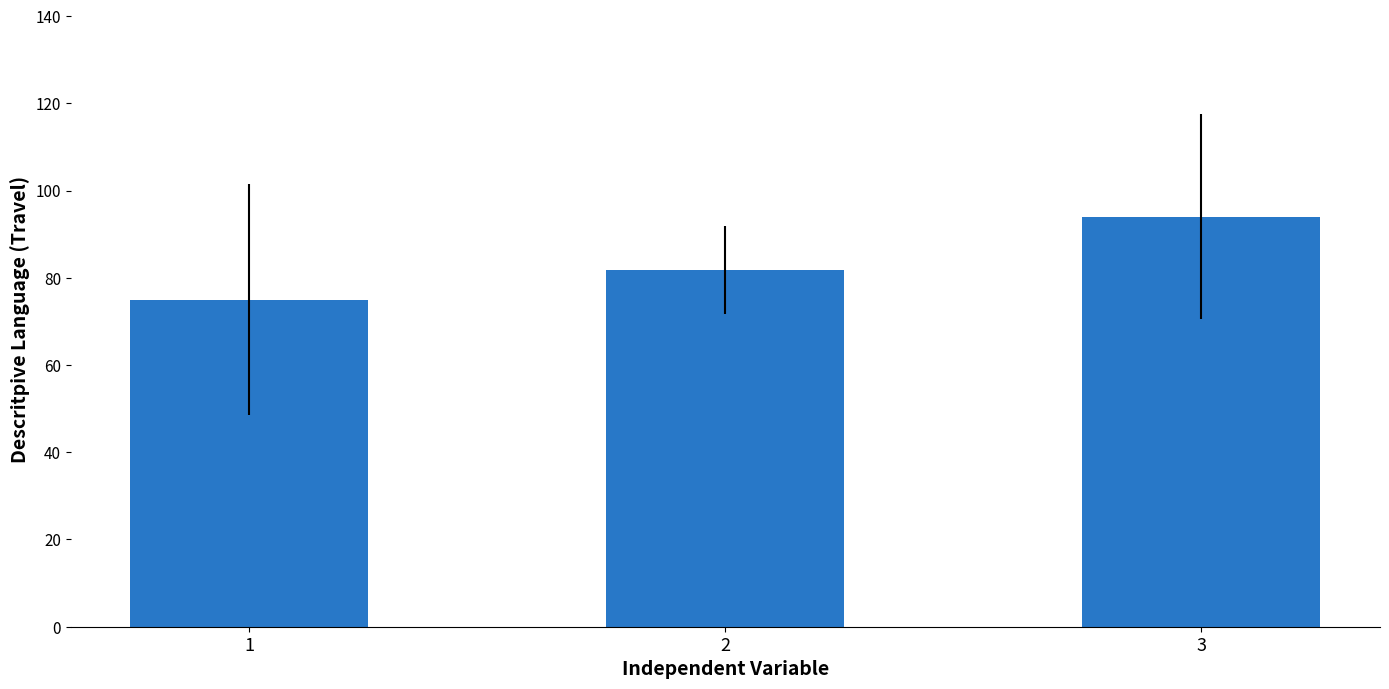

Which label corresponds to the smallest value in the chart?

1